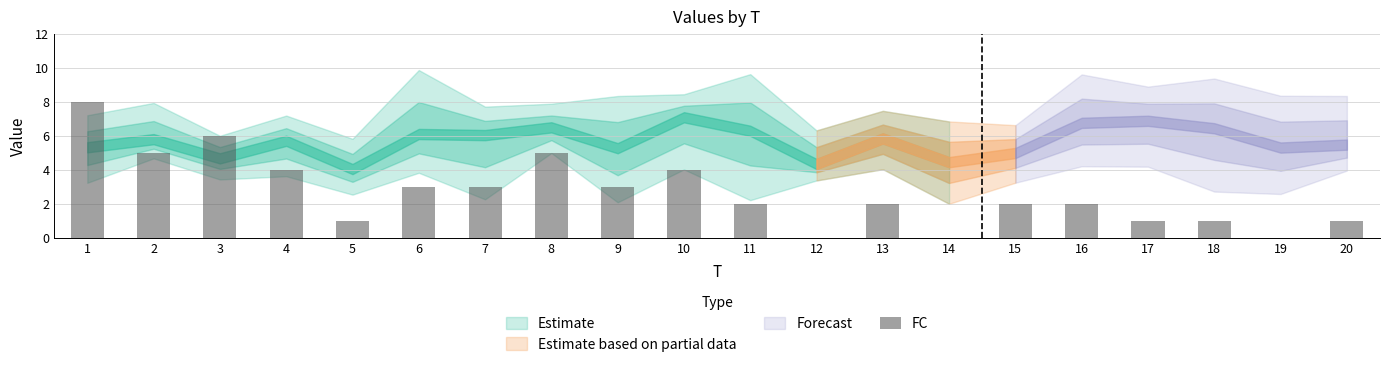

What is the greatest value displayed?

8